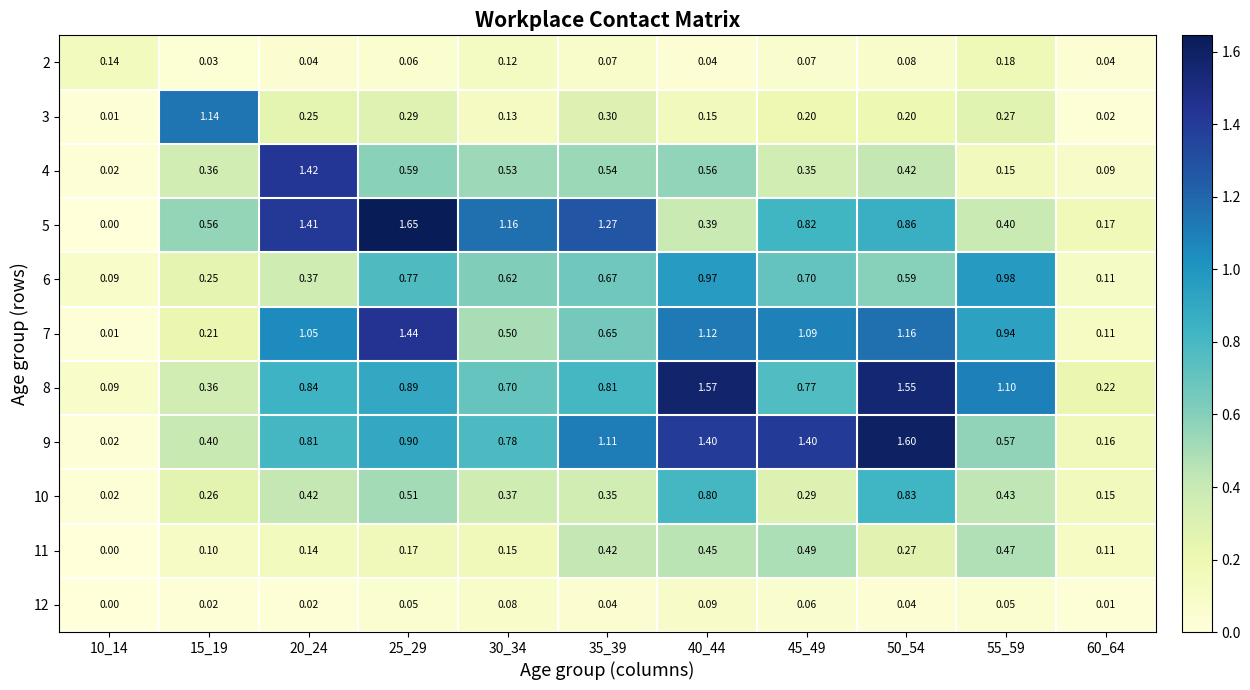

Is the value of 10 at 50_54 greater than the value of 3 at 20_24?

Yes